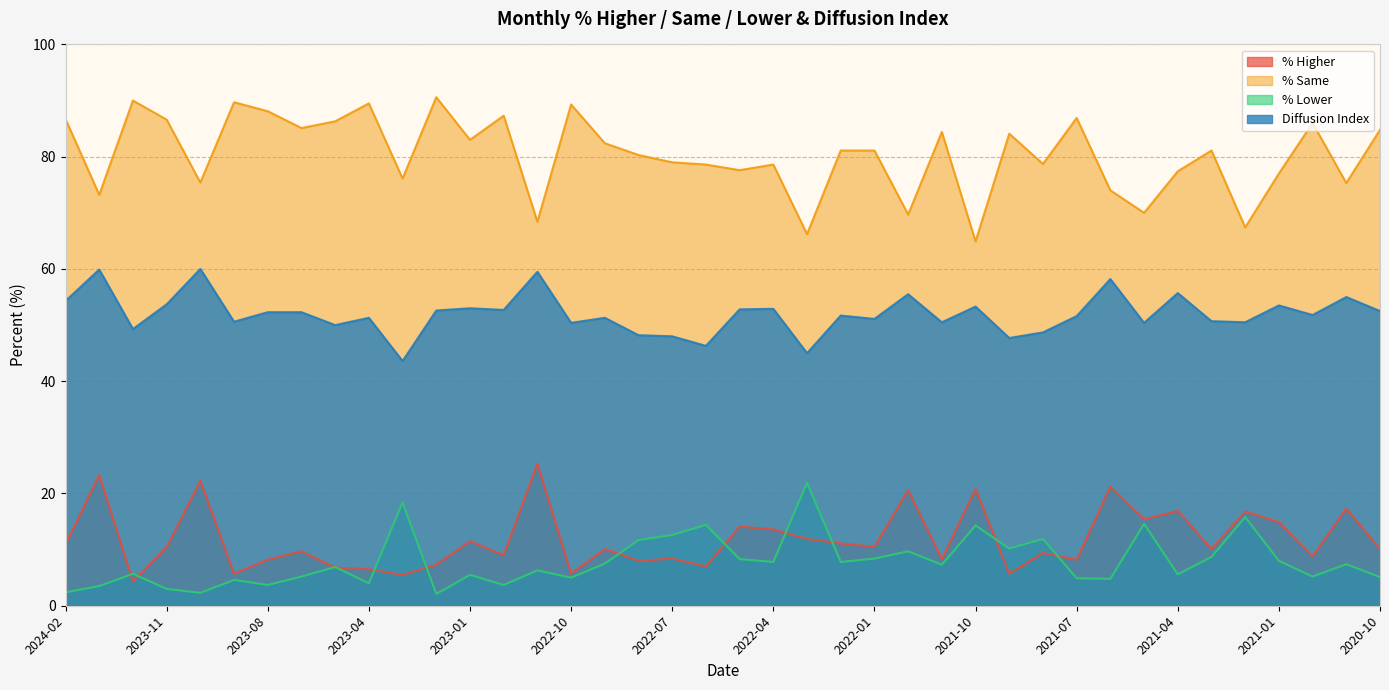

Reading left to right, list all the values displayed in this chart.

% Higher: 2024-02=10.9	2024-01=23.3	2023-12=4.3	2023-11=10.4	2023-10=22.3	2023-09=5.7	2023-08=8.2	2023-07=9.7	2023-05=6.8	2023-04=6.5	2023-03=5.5	2023-02=7.3	2023-01=11.5	2022-12=9.0	2022-11=25.3	2022-10=5.7	2022-09=10.1	2022-08=8.0	2022-07=8.4	2022-06=7.0	2022-05=14.1	2022-04=13.6	2022-03=11.9	2022-02=11.1	2022-01=10.5	2021-12=20.6	2021-11=8.3	2021-10=20.8	2021-09=5.7	2021-08=9.4	2021-07=8.2	2021-06=21.2	2021-05=15.4	2021-04=16.9	2021-03=10.1	2021-02=16.8	2021-01=14.9	2020-12=8.8	2020-11=17.3	2020-10=10.1
% Same: 2024-02=86.7	2024-01=73.2	2023-12=90.0	2023-11=86.6	2023-10=75.4	2023-09=89.7	2023-08=88.1	2023-07=85.1	2023-05=86.3	2023-04=89.5	2023-03=76.1	2023-02=90.6	2023-01=83.0	2022-12=87.3	2022-11=68.4	2022-10=89.3	2022-09=82.4	2022-08=80.3	2022-07=79.0	2022-06=78.6	2022-05=77.6	2022-04=78.6	2022-03=66.2	2022-02=81.1	2022-01=81.1	2021-12=69.7	2021-11=84.4	2021-10=64.9	2021-09=84.1	2021-08=78.7	2021-07=86.9	2021-06=74.0	2021-05=70.0	2021-04=77.4	2021-03=81.1	2021-02=67.4	2021-01=77.0	2020-12=86.0	2020-11=75.3	2020-10=84.8
% Lower: 2024-02=2.4	2024-01=3.5	2023-12=5.7	2023-11=3.0	2023-10=2.3	2023-09=4.6	2023-08=3.7	2023-07=5.2	2023-05=6.9	2023-04=4.0	2023-03=18.4	2023-02=2.1	2023-01=5.5	2022-12=3.7	2022-11=6.3	2022-10=5.0	2022-09=7.5	2022-08=11.7	2022-07=12.6	2022-06=14.4	2022-05=8.3	2022-04=7.8	2022-03=21.9	2022-02=7.8	2022-01=8.4	2021-12=9.7	2021-11=7.3	2021-10=14.3	2021-09=10.2	2021-08=11.9	2021-07=4.9	2021-06=4.8	2021-05=14.6	2021-04=5.6	2021-03=8.7	2021-02=15.8	2021-01=8.0	2020-12=5.2	2020-11=7.4	2020-10=5.1
Diffusion Index: 2024-02=54.3	2024-01=59.9	2023-12=49.3	2023-11=53.7	2023-10=60.0	2023-09=50.6	2023-08=52.3	2023-07=52.3	2023-05=50.0	2023-04=51.3	2023-03=43.6	2023-02=52.6	2023-01=53.0	2022-12=52.7	2022-11=59.5	2022-10=50.4	2022-09=51.3	2022-08=48.2	2022-07=48.0	2022-06=46.3	2022-05=52.8	2022-04=52.9	2022-03=45.0	2022-02=51.7	2022-01=51.1	2021-12=55.5	2021-11=50.5	2021-10=53.3	2021-09=47.7	2021-08=48.7	2021-07=51.6	2021-06=58.2	2021-05=50.4	2021-04=55.7	2021-03=50.7	2021-02=50.5	2021-01=53.5	2020-12=51.8	2020-11=55.0	2020-10=52.5